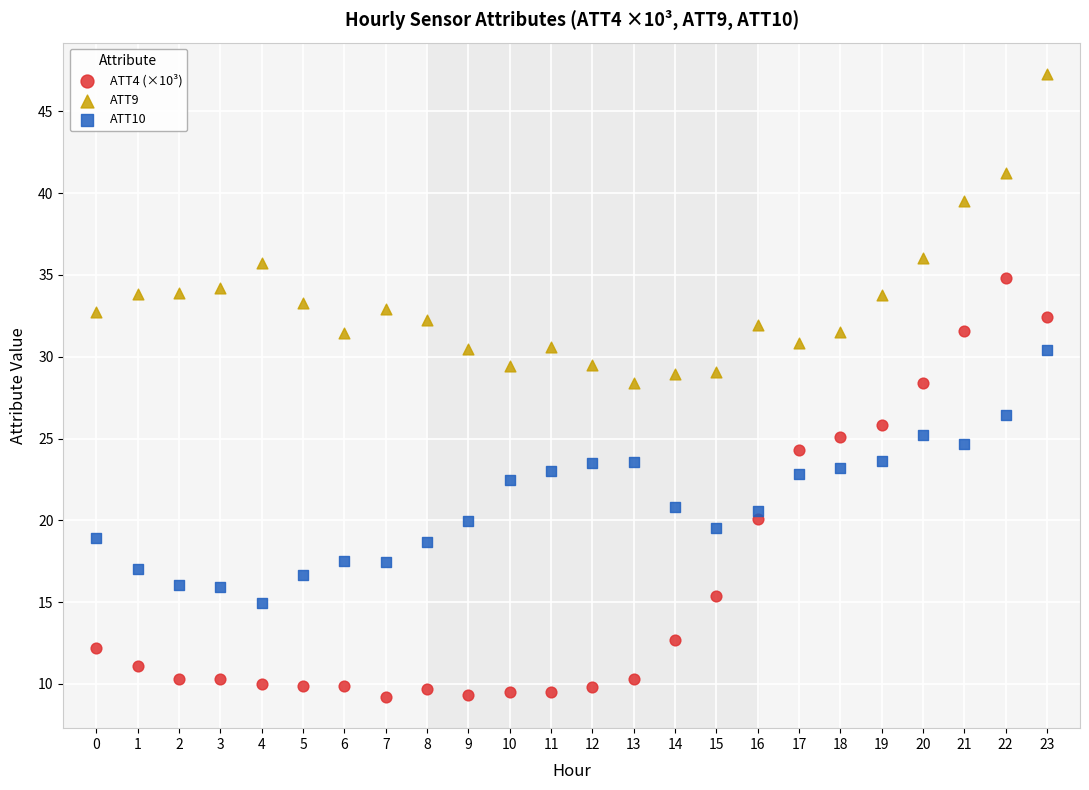

Which series has the widest spread of Y values?

ATT4 (×10³)